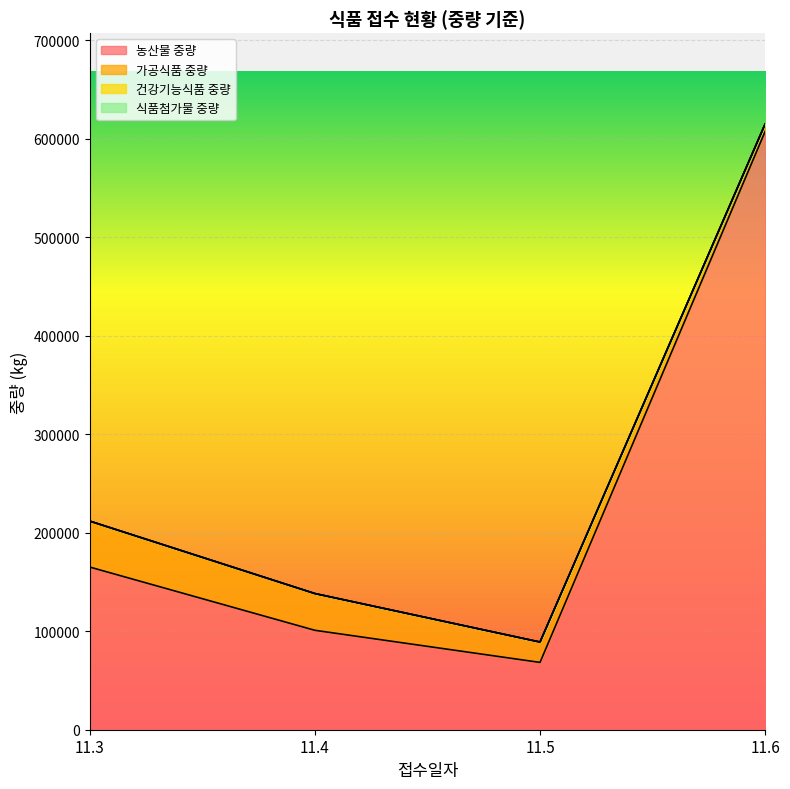

What is the total value across all series at 11.3?

211729